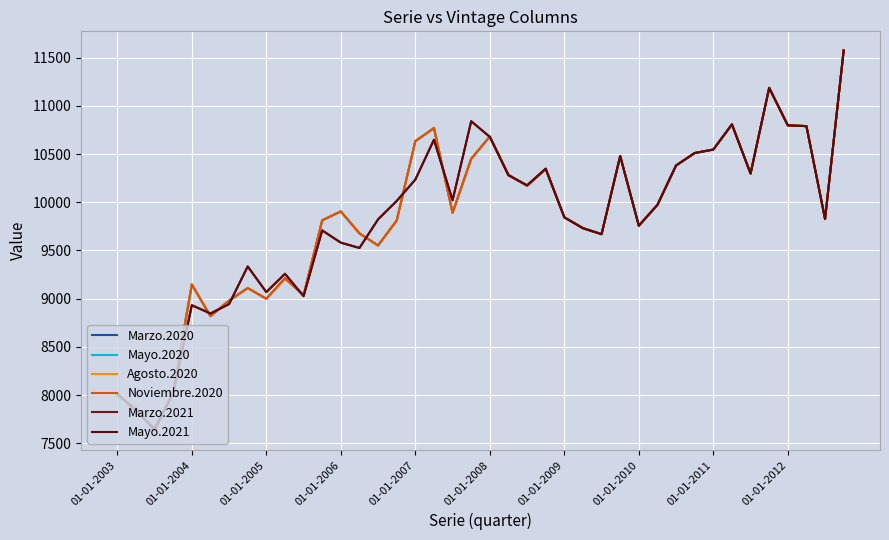

What is the greatest value displayed?

11576